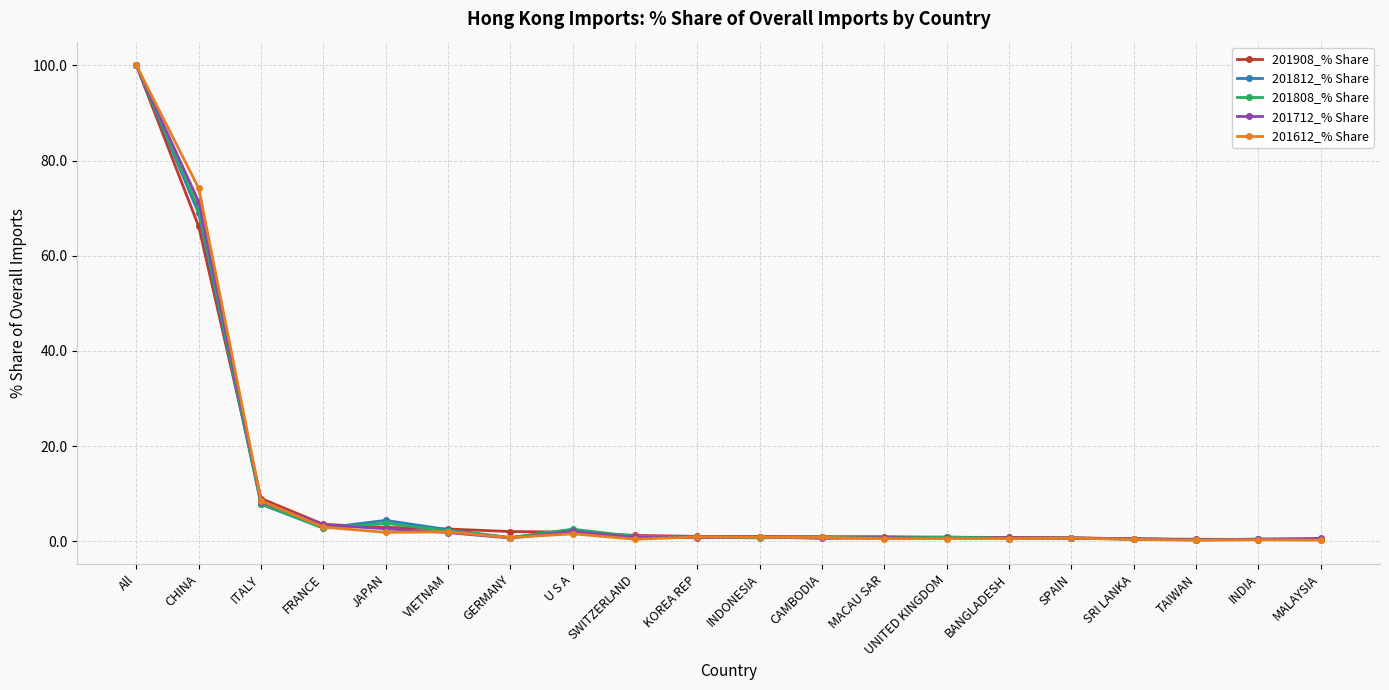

What is the label of the 20th point from the right?

All